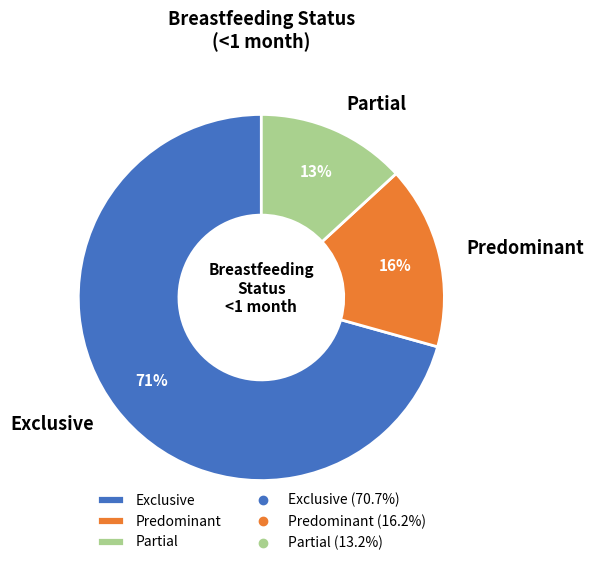

To the nearest percent, what percentage of the pie is Partial?

13%